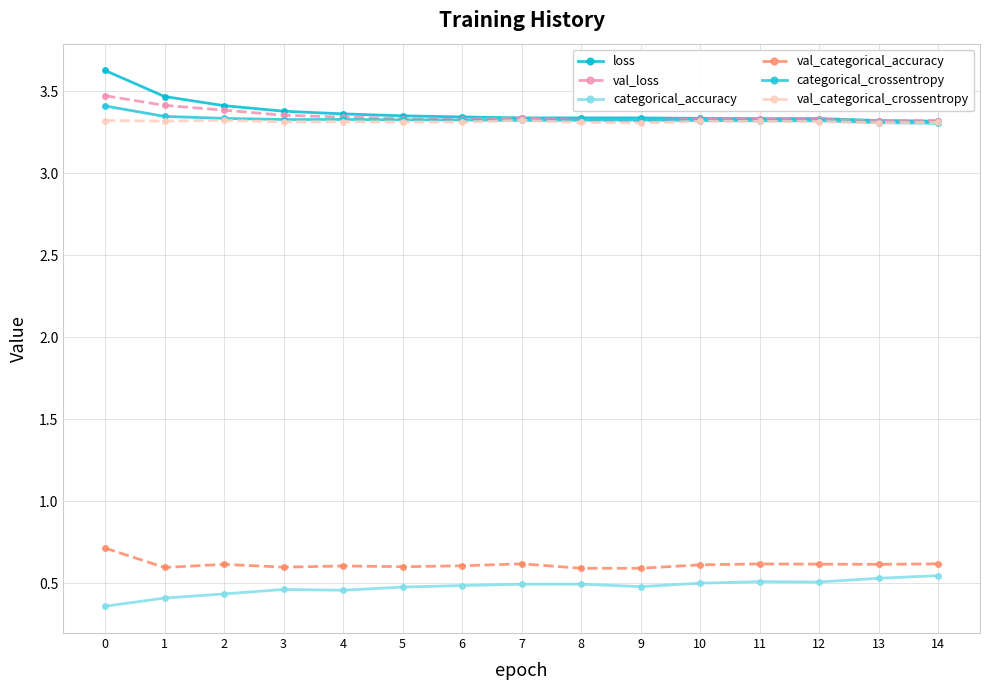

What is the sum of the categorical_accuracy values at 5 and 0?

0.8